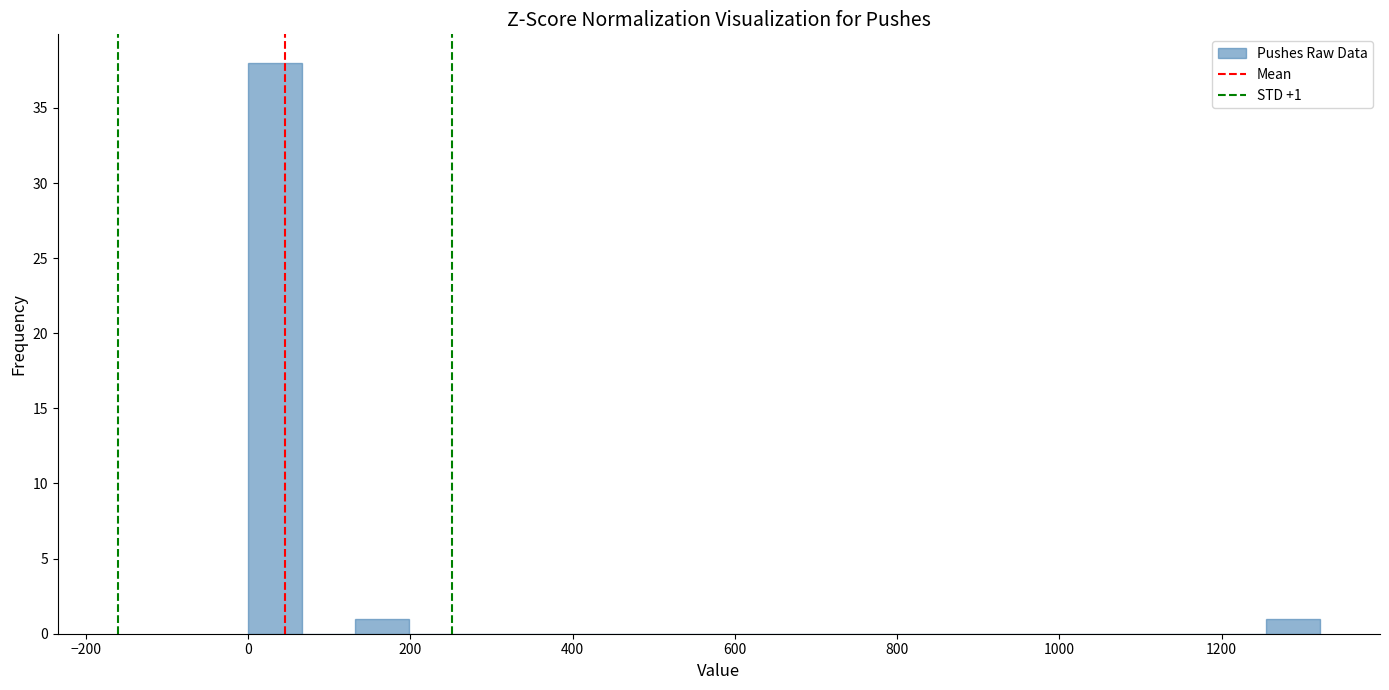

Around what value on the x-axis is the tallest bar? Give the approximate position of its centre, as read against the axis.

40